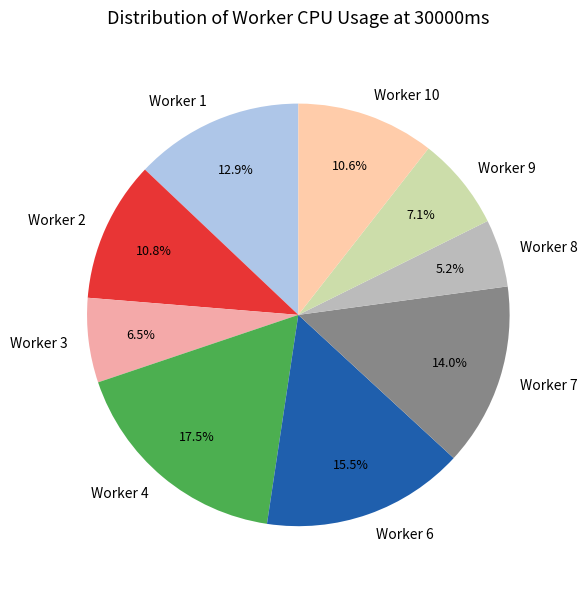

How many slices are in this pie chart?

9